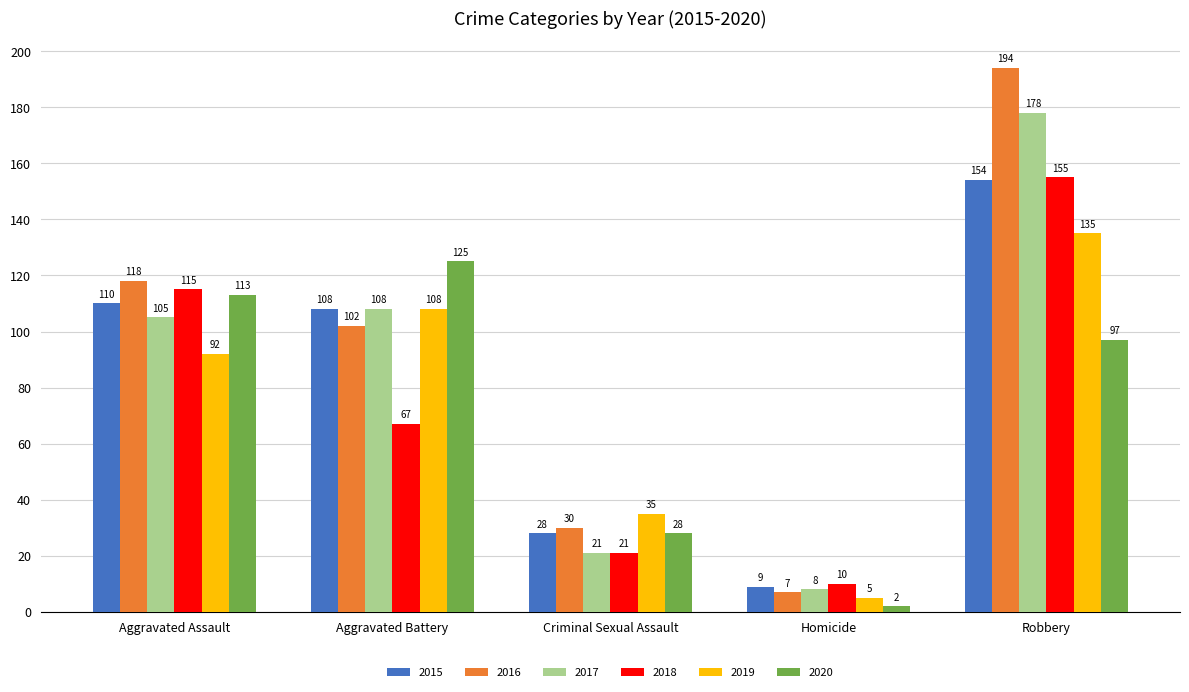

What is the highest value of the 2017 series?

178